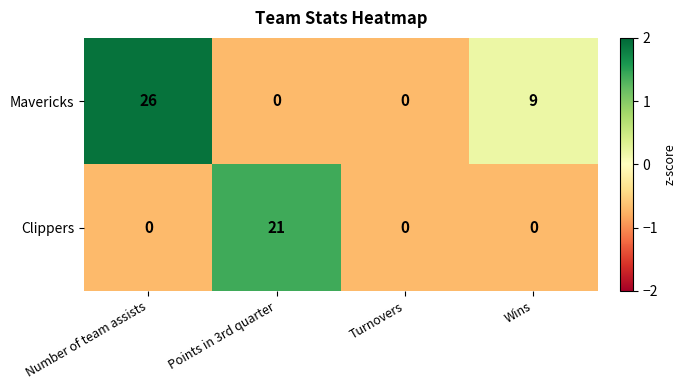

Is it true that Mavericks equals 0 at Turnovers?

True